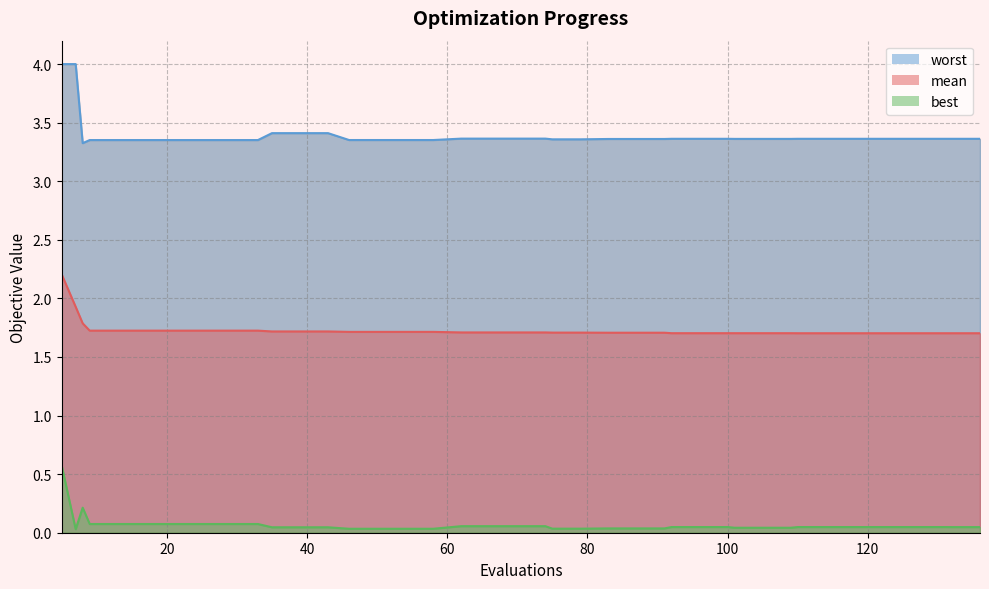

What is the difference between the highest and lowest values at 43?

3.4